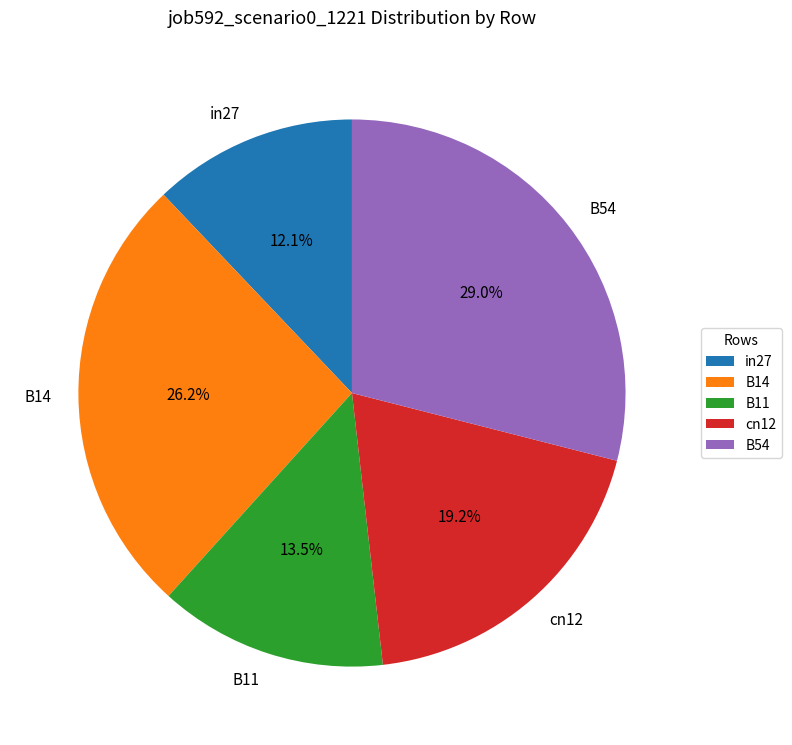

Is there a majority slice in this chart?

No